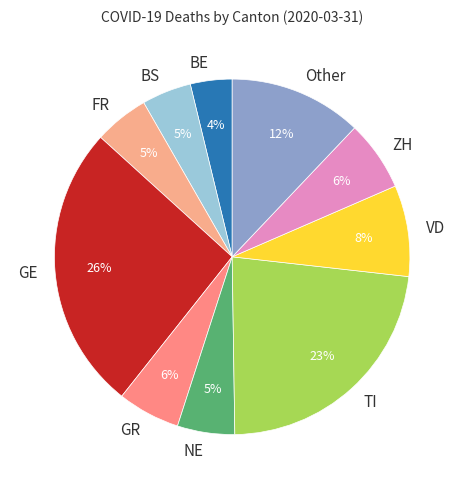

To the nearest percent, what percentage of the pie is ZH?

6%